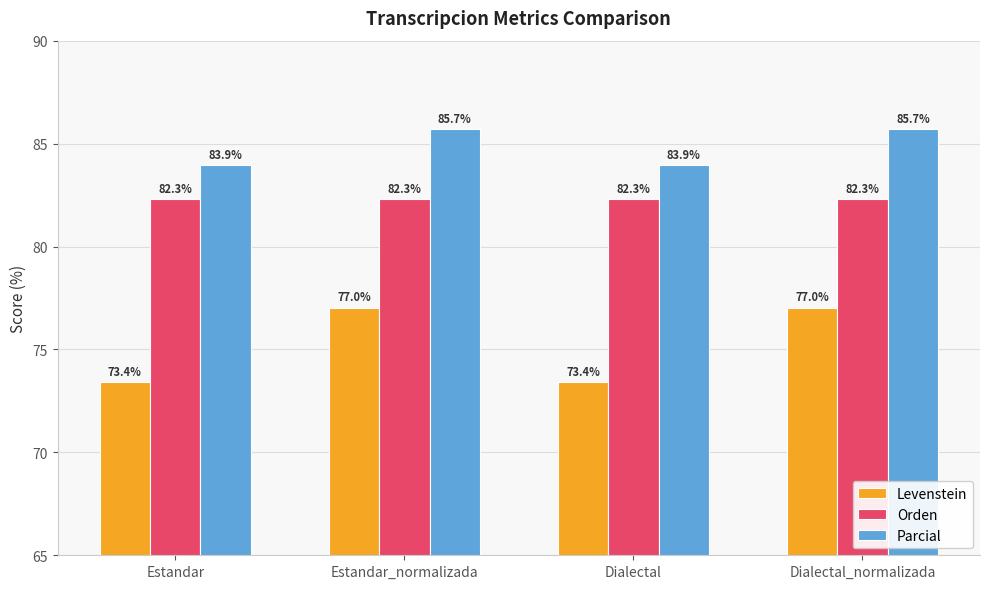

Reading left to right, extract all data points from this chart.

Levenstein: 73.4	77.0	73.4	77.0
Orden: 82.3	82.3	82.3	82.3
Parcial: 83.9	85.7	83.9	85.7